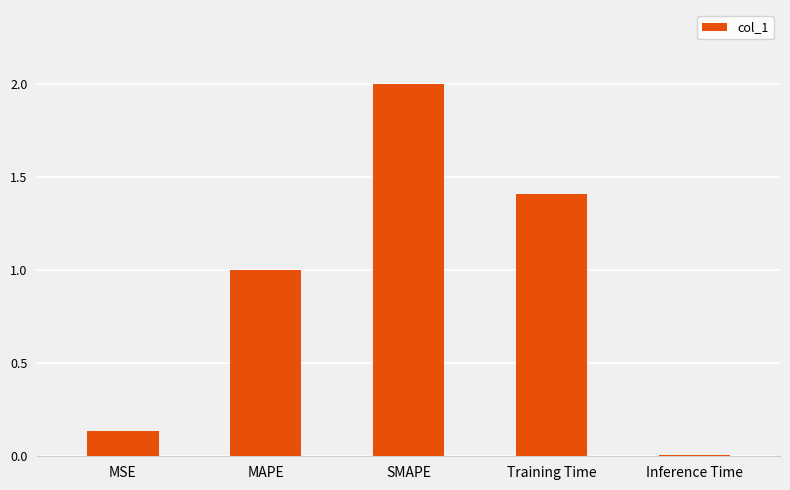

What is the difference between the second highest and minimum values?

1.4